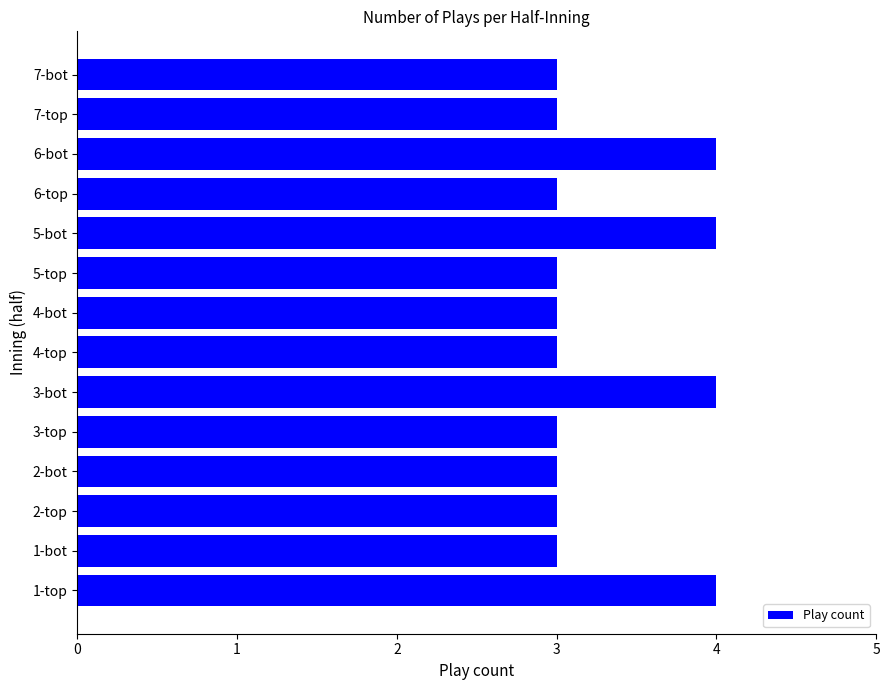

Is it true that the value at 7-top is 3?

True